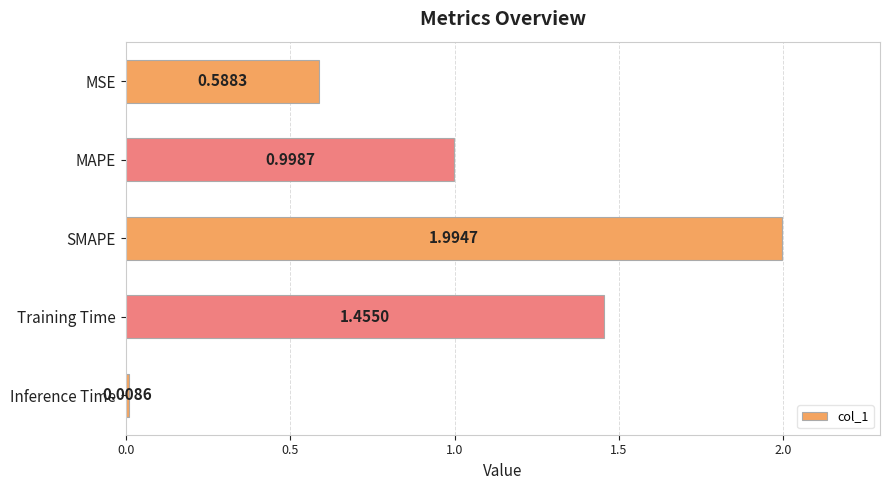

What is the label of the 3rd bar from the top?

SMAPE